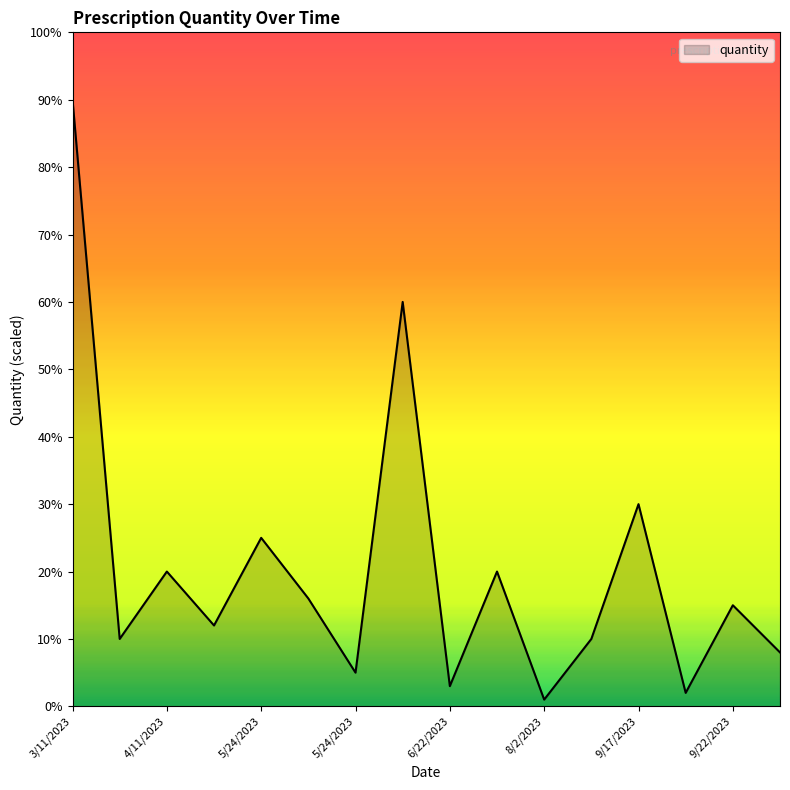

What is the maximum value shown in the chart?

90